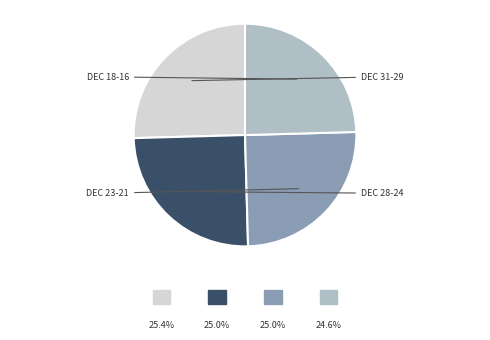

Is there a majority slice in this chart?

No